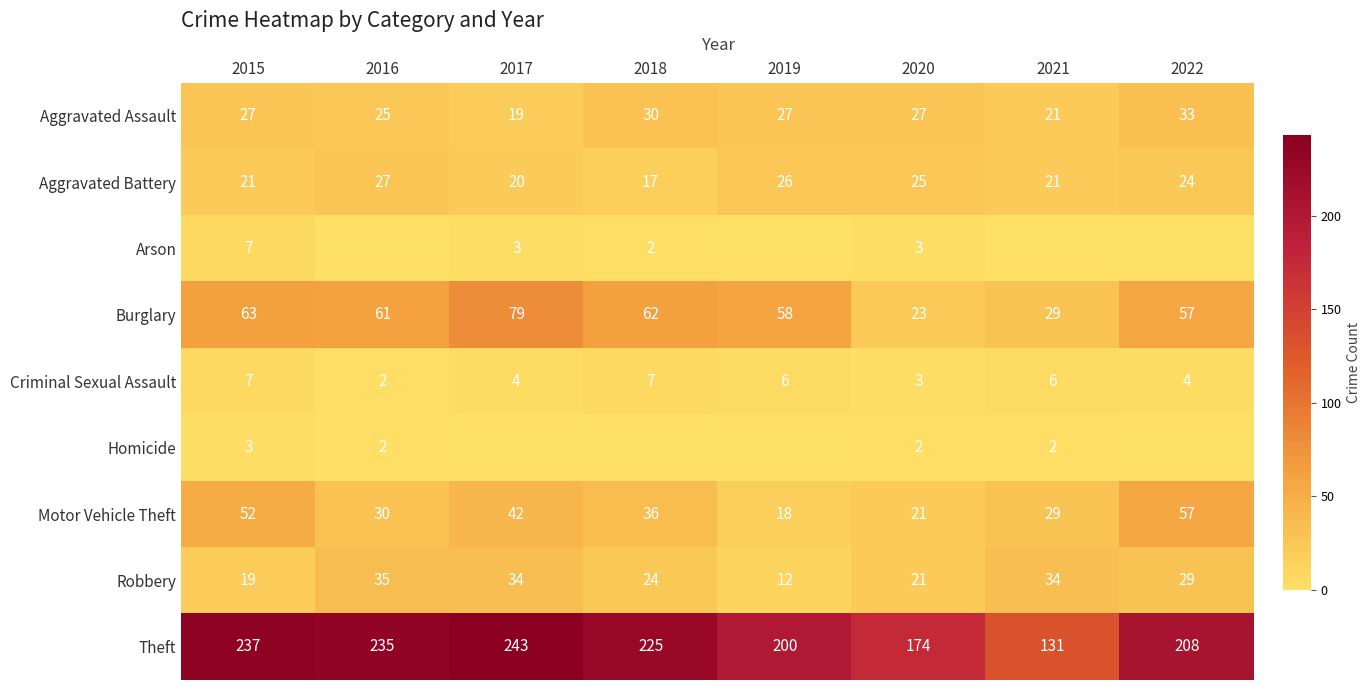

The value of Criminal Sexual Assault at 2020 is 3. True or false?

True